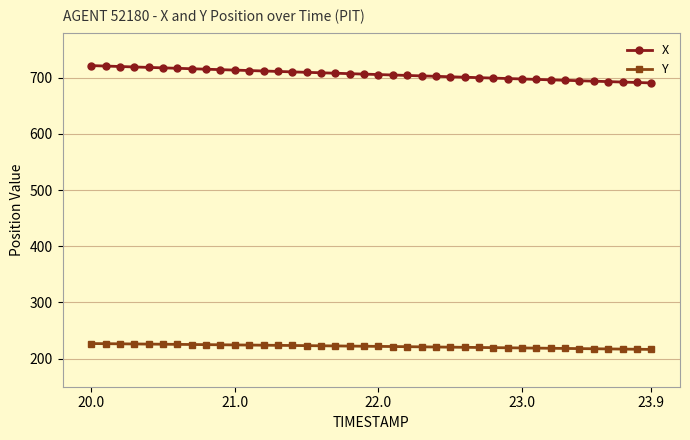

Does the chart have visible grid lines?

Yes